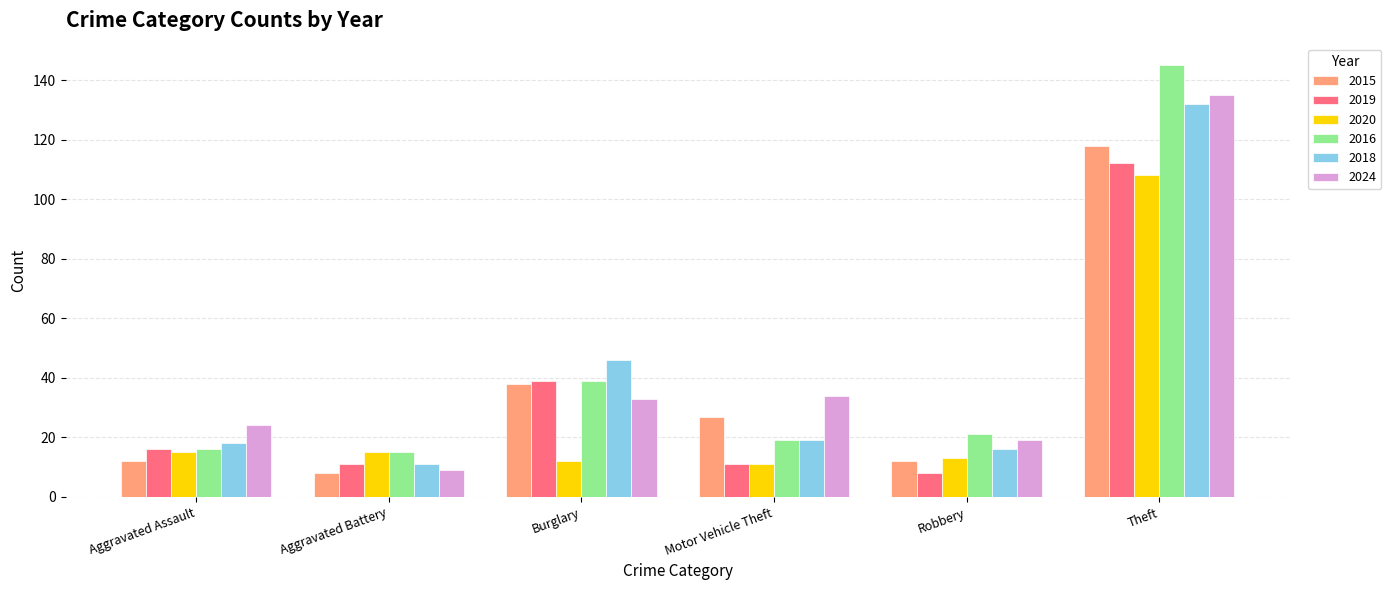

The 2020 series shows 15 at Aggravated Assault. True or false?

True